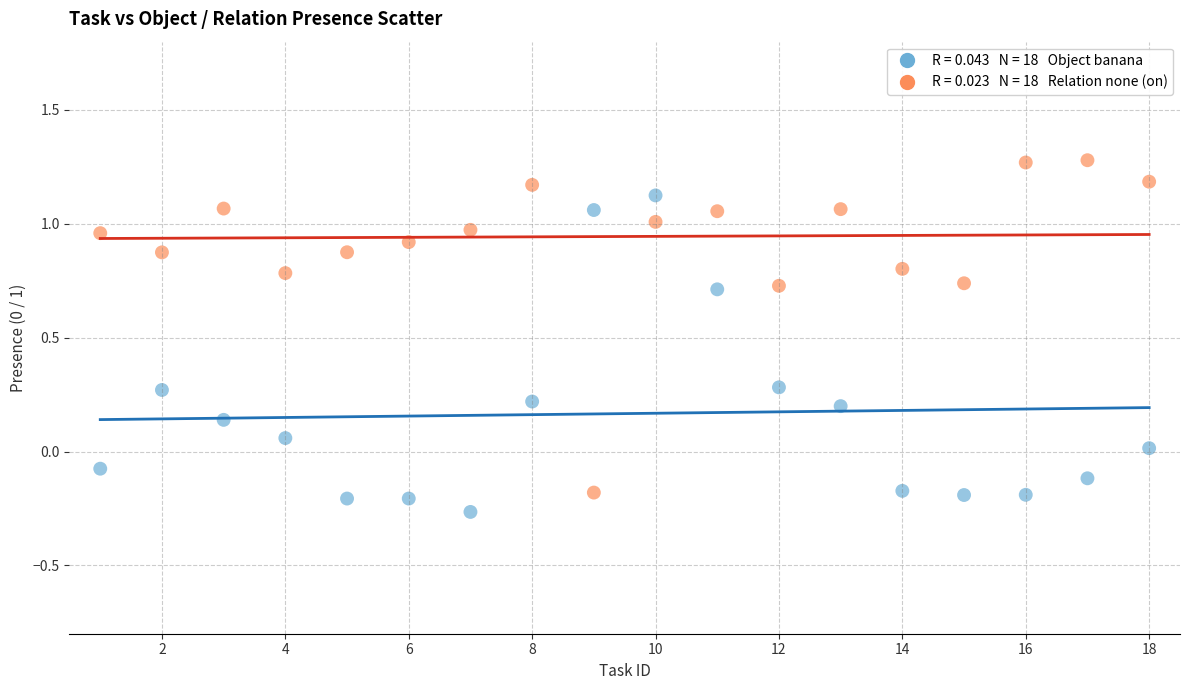

Across all data points, what is the range of X values (max minus min)?

17.0